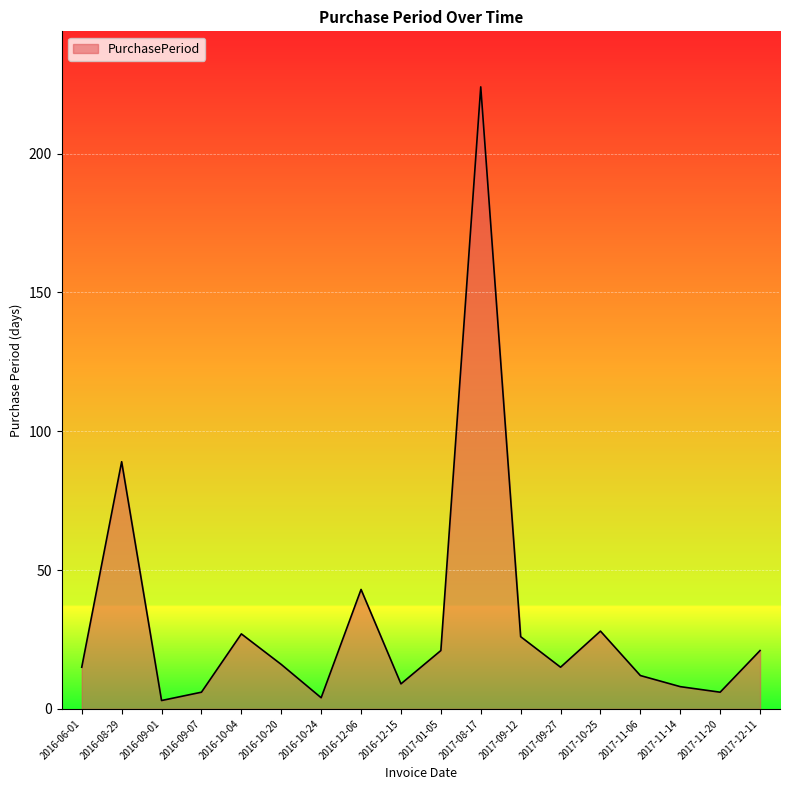

Reading right to left, transcribe all the data shown in this chart.

2017-12-11=21	2017-11-20=6	2017-11-14=8	2017-11-06=12	2017-10-25=28	2017-09-27=15	2017-09-12=26	2017-08-17=224	2017-01-05=21	2016-12-15=9	2016-12-06=43	2016-10-24=4	2016-10-20=16	2016-10-04=27	2016-09-07=6	2016-09-01=3	2016-08-29=89	2016-06-01=15